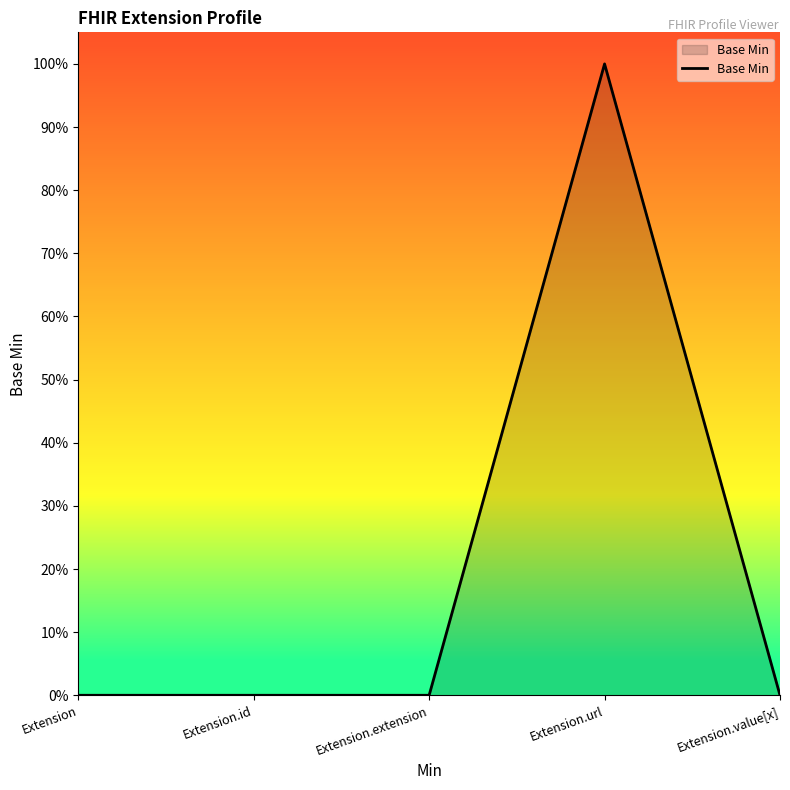

List the labels in order of value, largest first.

Extension.url, Extension, Extension.id, Extension.extension, Extension.value[x]